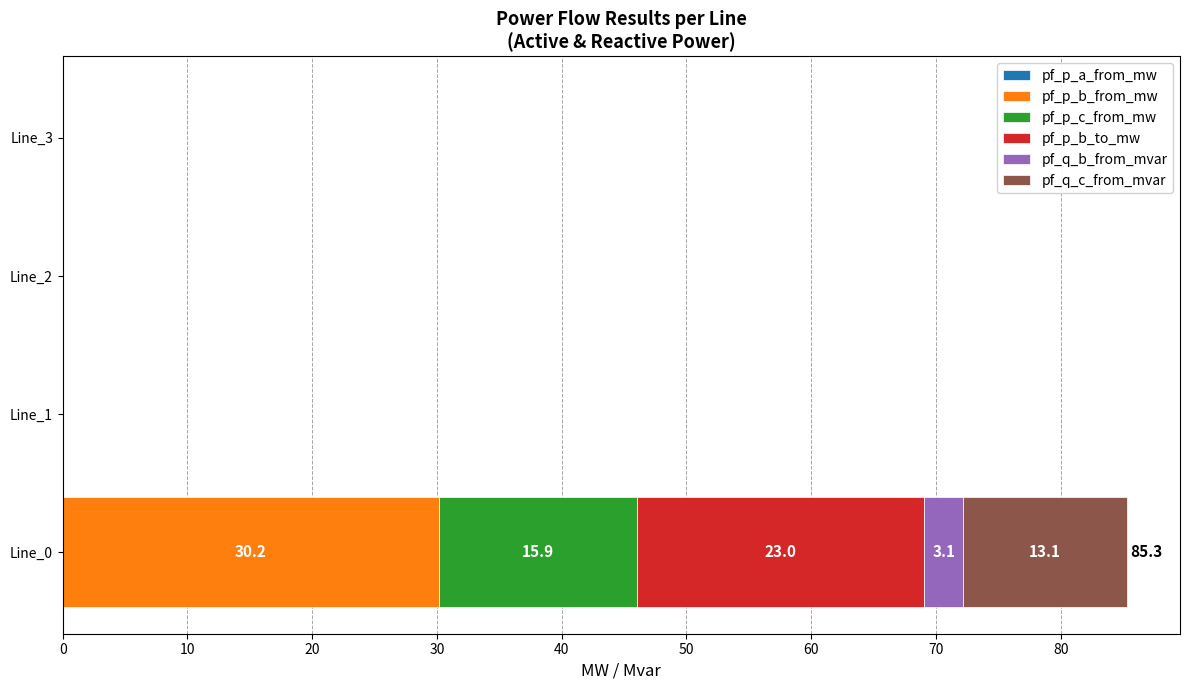

What is the total value across all series at Line_0?

85.3